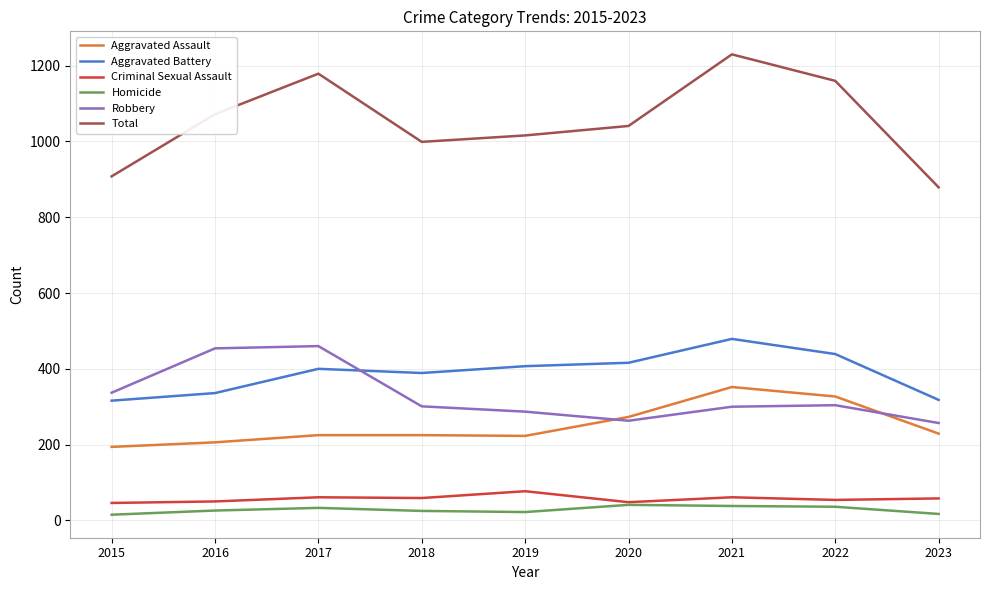

The Aggravated Assault series shows 161 at 2020. True or false?

False